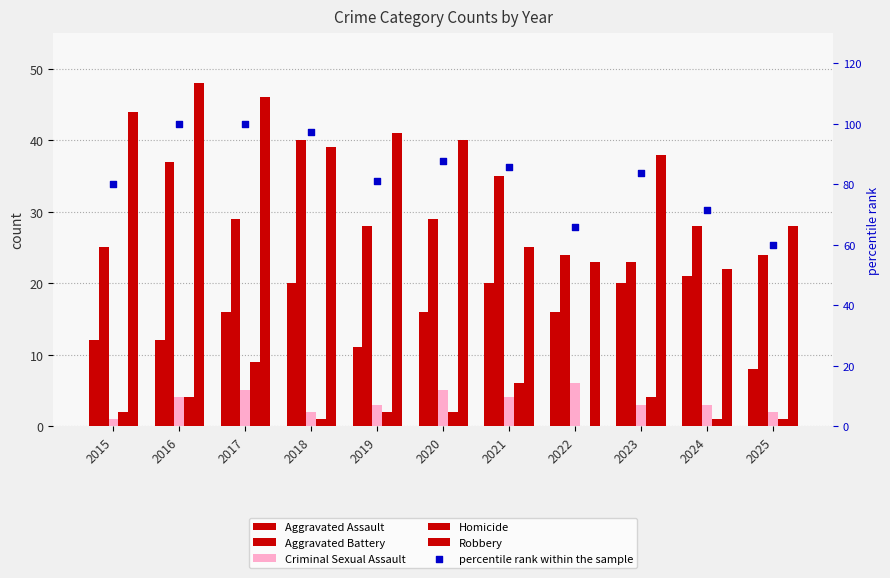

What is the total value across all series at 2024?

146.4